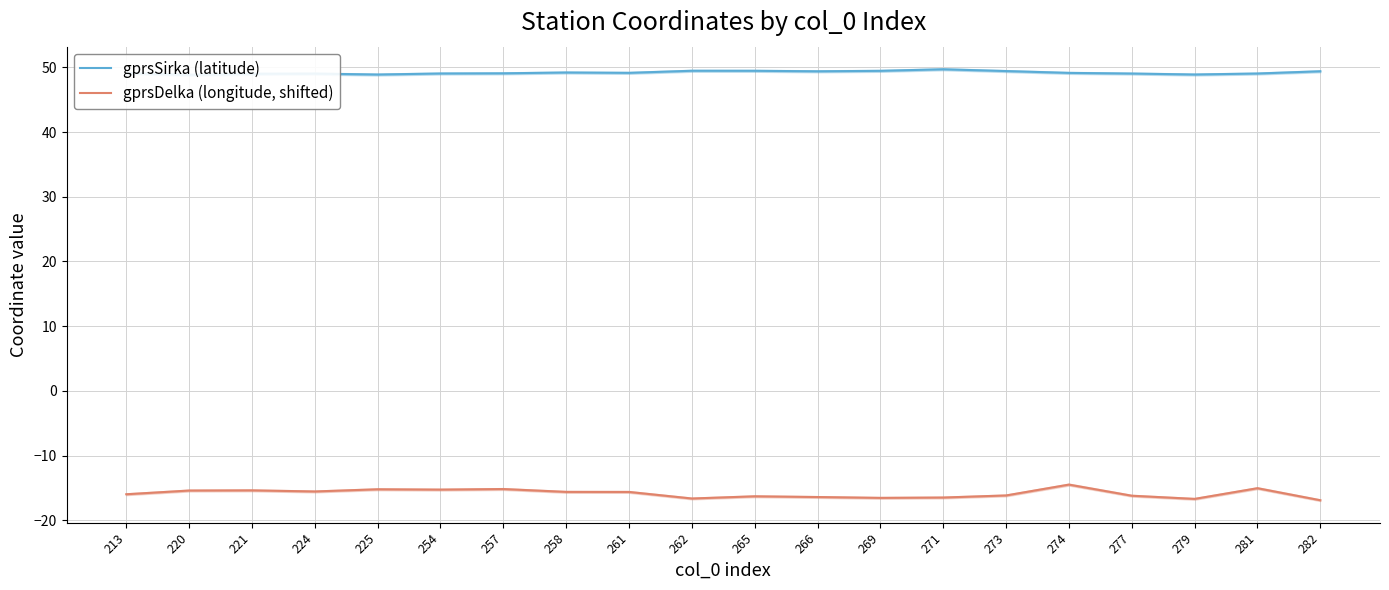

What are all the series names shown in the legend?

gprsSirka (latitude), gprsDelka (longitude, shifted)